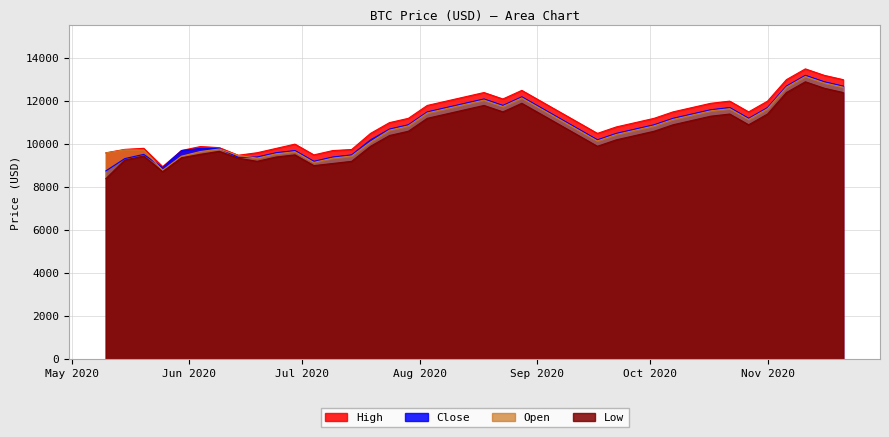

What is the maximum value for Close?

13200.0